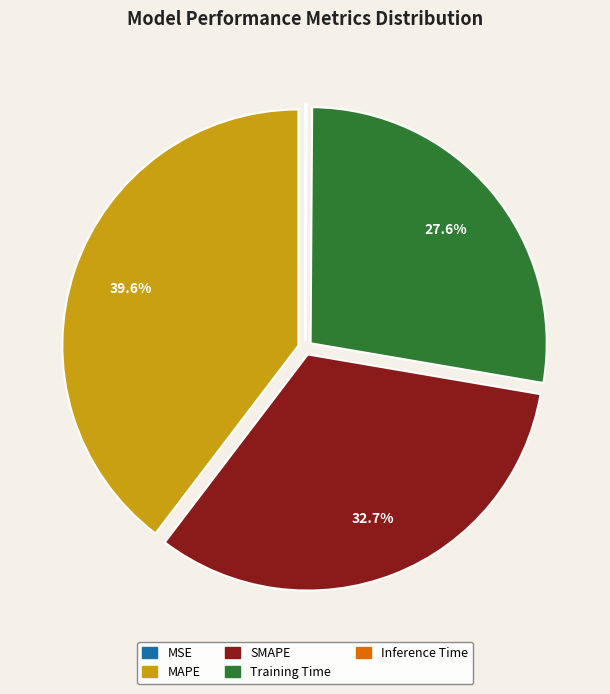

Do SMAPE and MAPE together represent more than half of the pie?

Yes